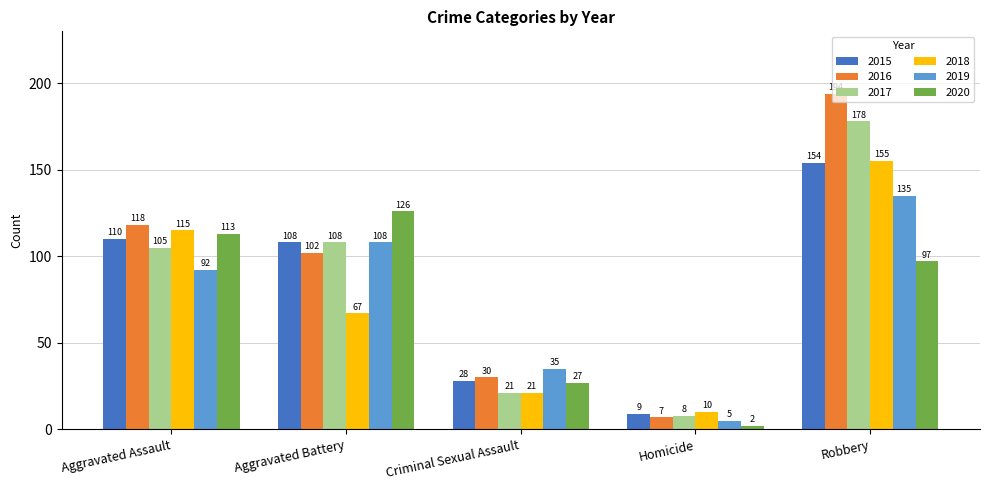

Reading right to left, transcribe all the data shown in this chart.

2015: 154	9	28	108	110
2016: 194	7	30	102	118
2017: 178	8	21	108	105
2018: 155	10	21	67	115
2019: 135	5	35	108	92
2020: 97	2	27	126	113